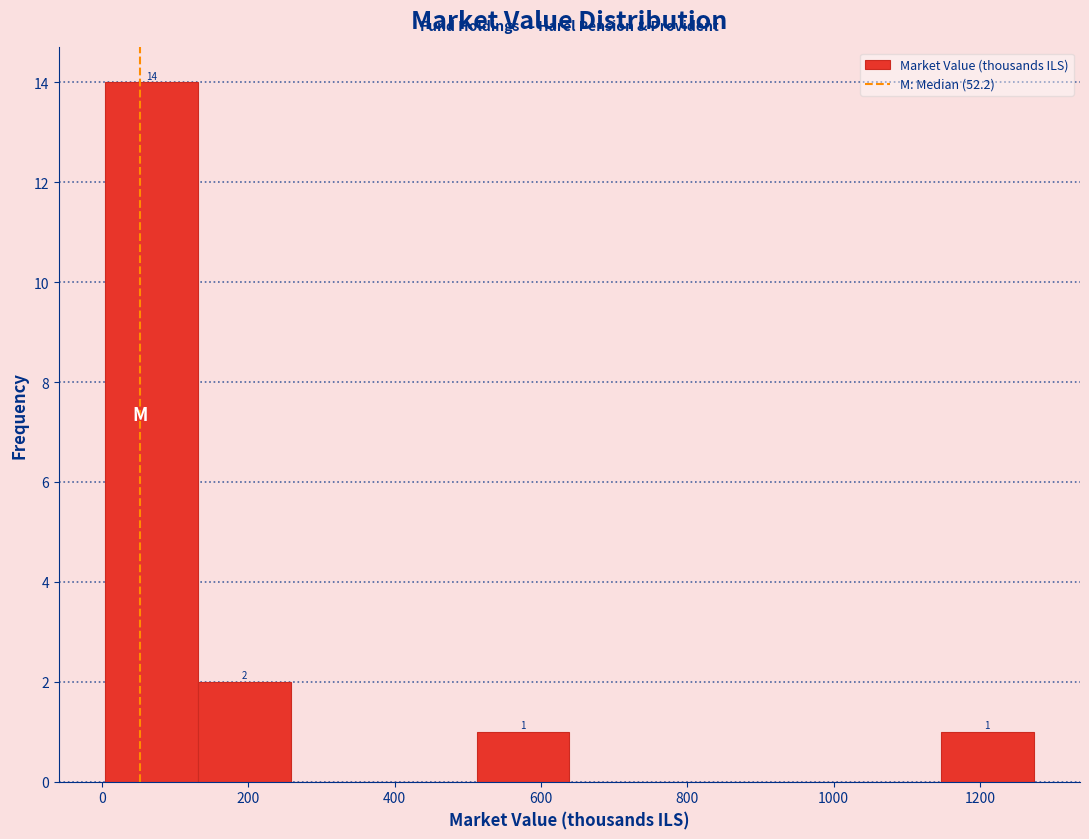

Which range on the x-axis has the tallest bar?

0 to 140